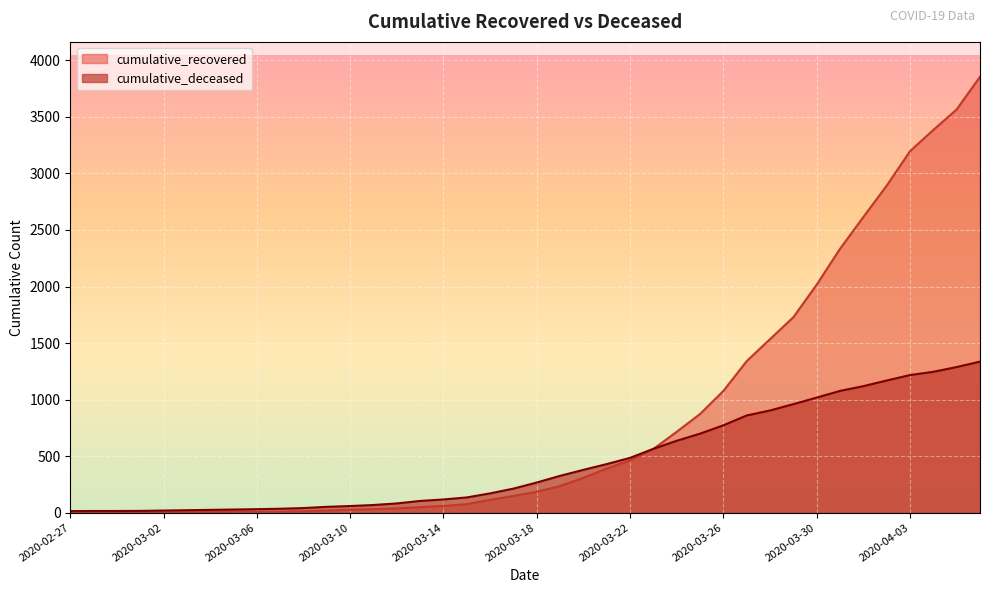

How many categories are shown in the chart?

40